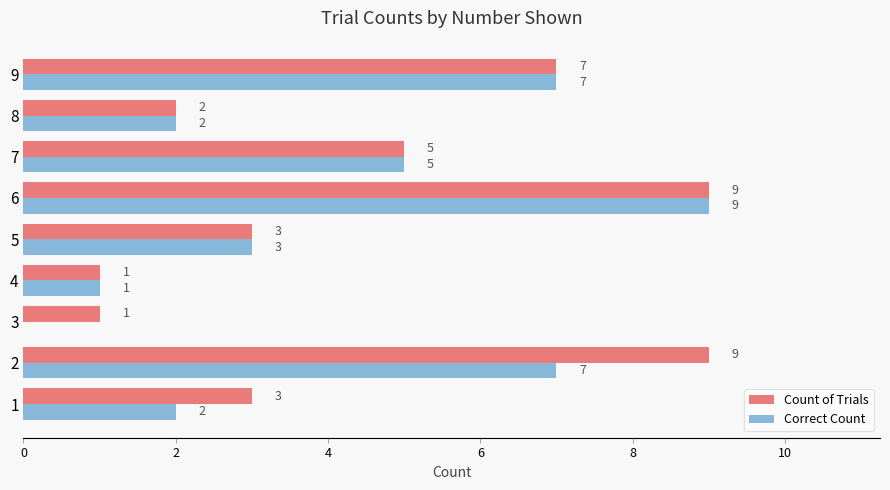

What is the average value of the Correct Count series?

4